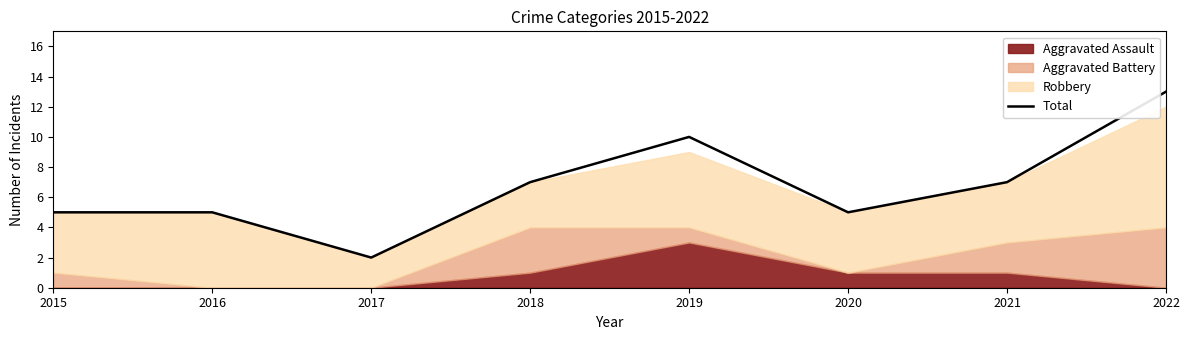

Reading right to left, list all the values displayed in this chart.

13	7	5	10	7	2	5	5